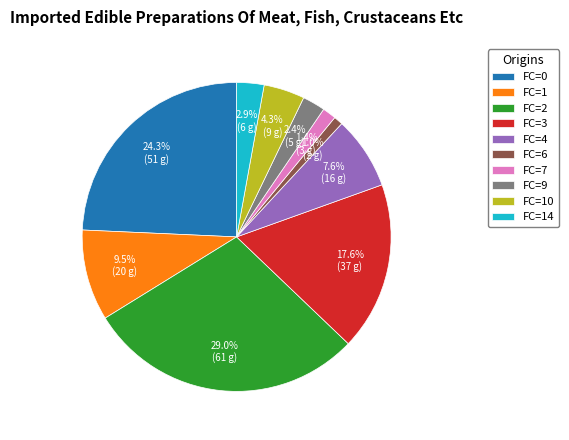

What is the total percentage of FC=0 and FC=1?

33.8%